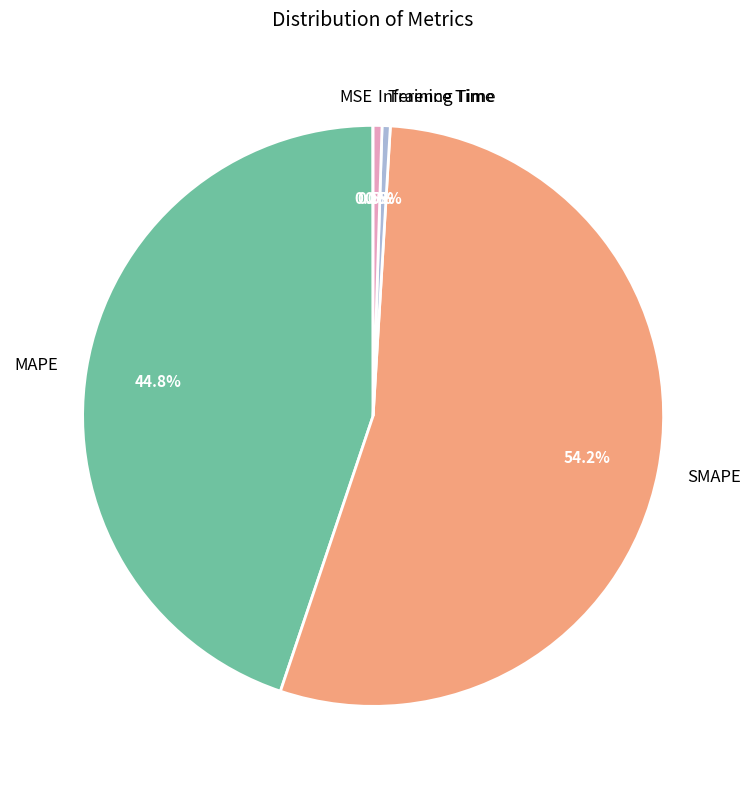

What percentage is NOT represented by SMAPE?

45.8%